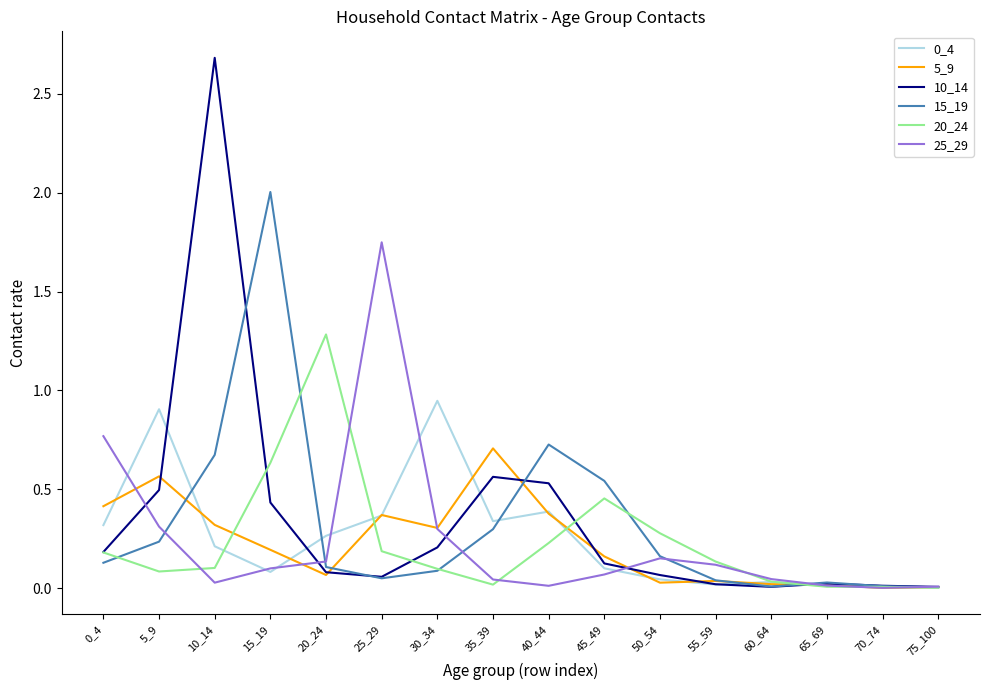

Which series has the widest spread of values?

10_14